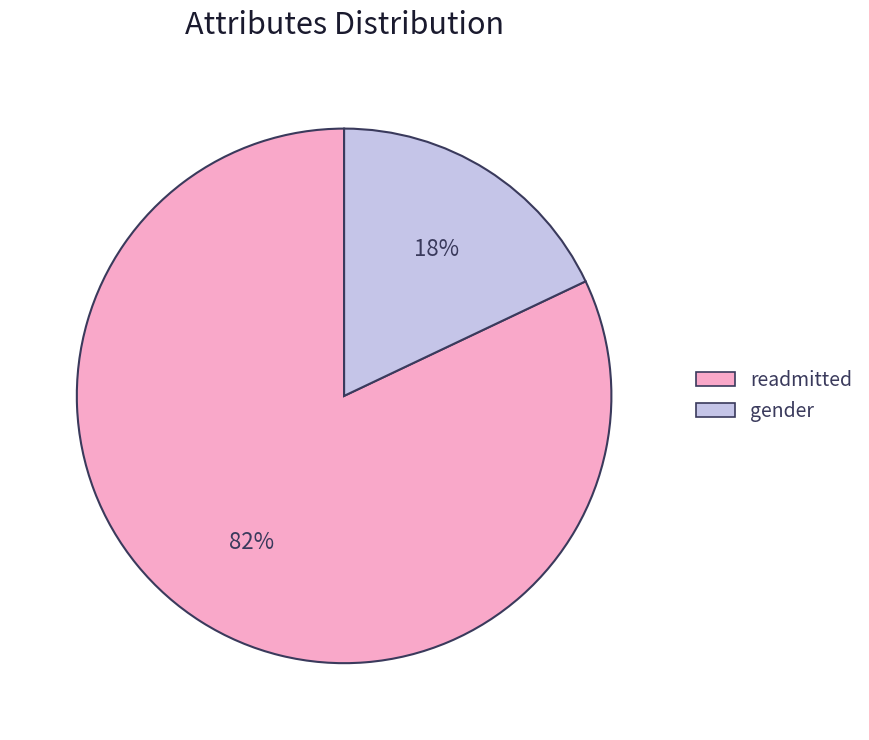

What is the ratio of the value at readmitted to the value at gender?

4.6